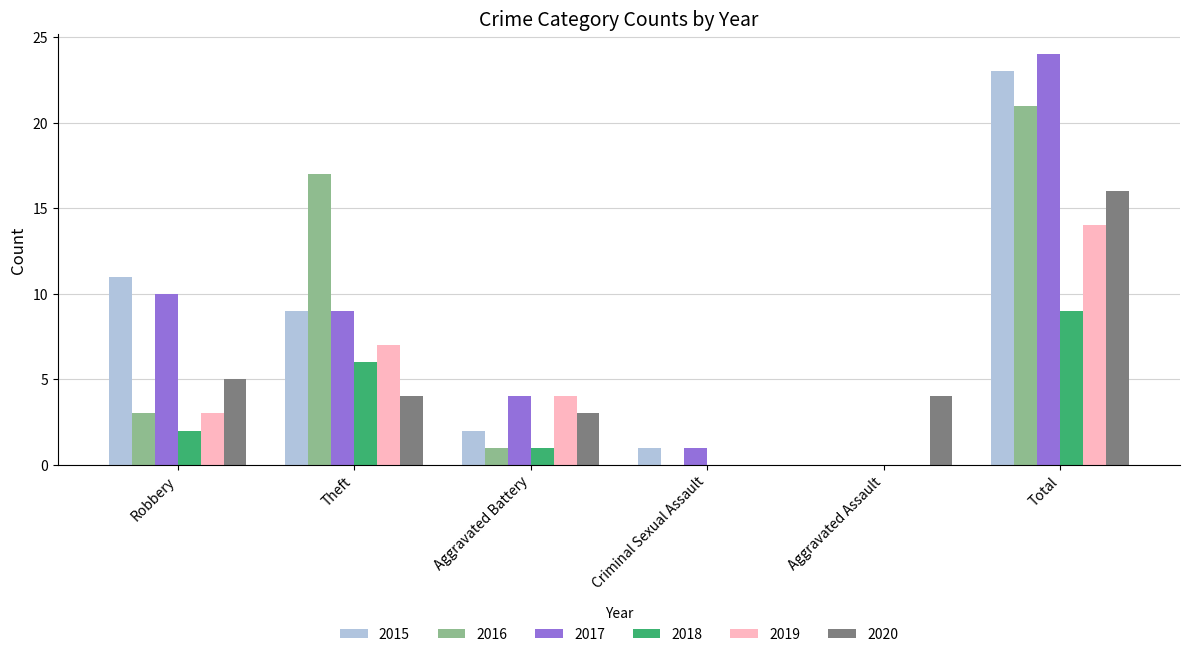

Reading left to right, list all the values displayed in this chart.

2015: Robbery=11	Theft=9	Aggravated Battery=2	Criminal Sexual Assault=1	Aggravated Assault=0	Total=23
2016: Robbery=3	Theft=17	Aggravated Battery=1	Criminal Sexual Assault=0	Aggravated Assault=0	Total=21
2017: Robbery=10	Theft=9	Aggravated Battery=4	Criminal Sexual Assault=1	Aggravated Assault=0	Total=24
2018: Robbery=2	Theft=6	Aggravated Battery=1	Criminal Sexual Assault=0	Aggravated Assault=0	Total=9
2019: Robbery=3	Theft=7	Aggravated Battery=4	Criminal Sexual Assault=0	Aggravated Assault=0	Total=14
2020: Robbery=5	Theft=4	Aggravated Battery=3	Criminal Sexual Assault=0	Aggravated Assault=4	Total=16